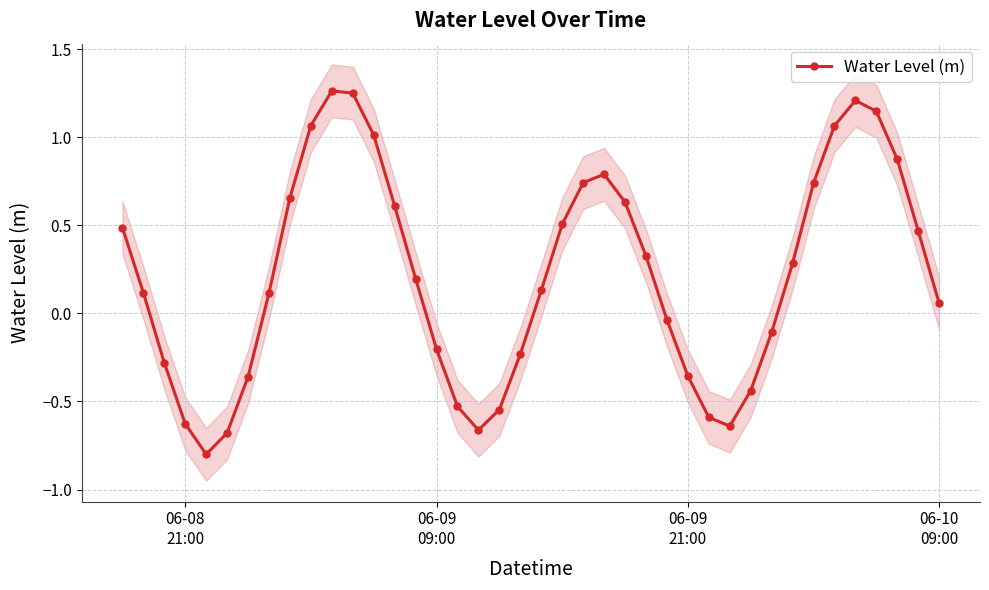

What is the average value?

0.2